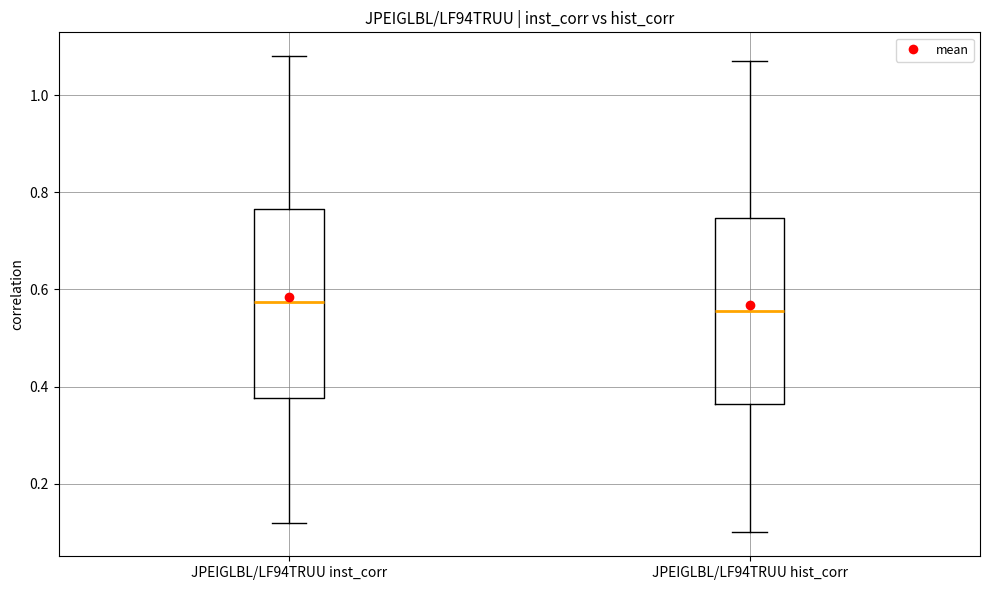

Reading left to right, read every box against the y-axis: the position of its median line, the range the box covers, and the ends of its whiskers. The values are not printed on the chart, so give them approximately, as read against the axis.

JPEIGLBL/LF94TRUU inst_corr: median 0.58, box 0.38 to 0.76, whiskers 0.12 to 1.08
JPEIGLBL/LF94TRUU hist_corr: median 0.56, box 0.36 to 0.74, whiskers 0.10 to 1.08